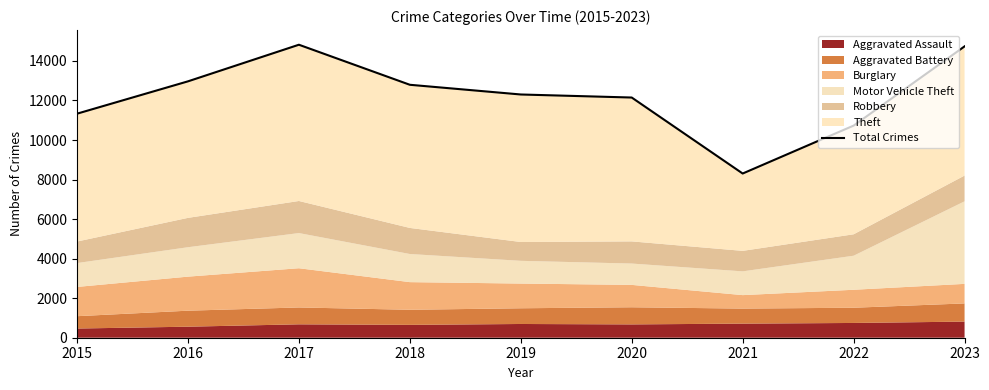

The value at 2020 is 12150. True or false?

True